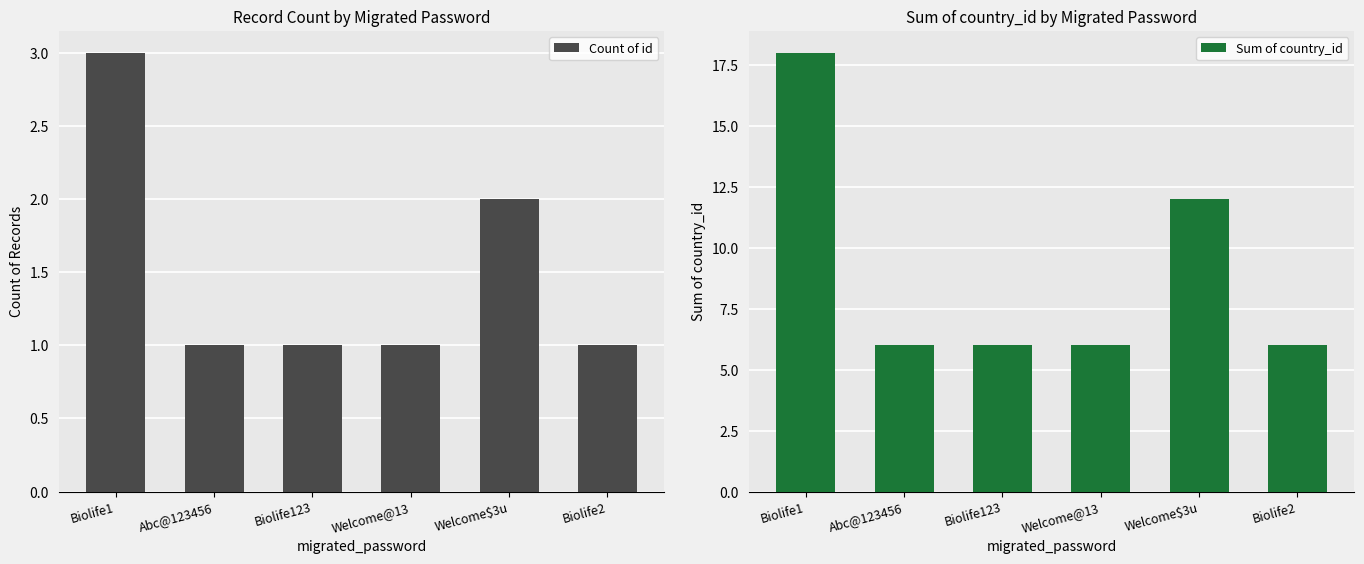

At which category is the sum across all series the highest?

Biolife1